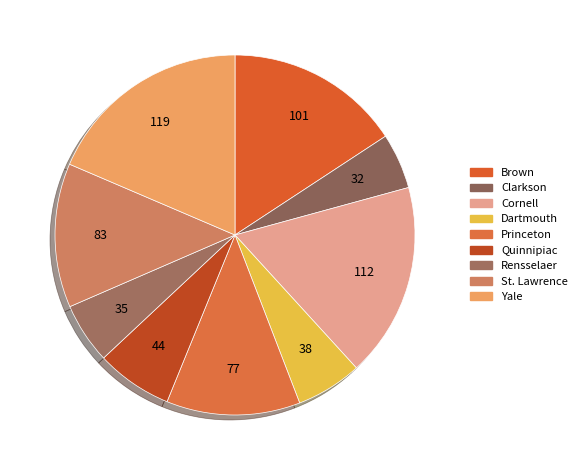

What is the change in value from Dartmouth to Yale?

+81